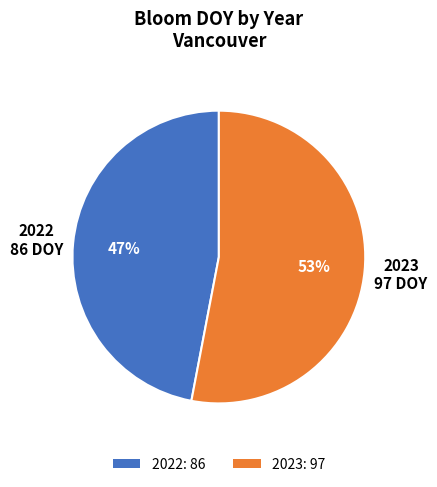

Which slice is the smallest?

2022